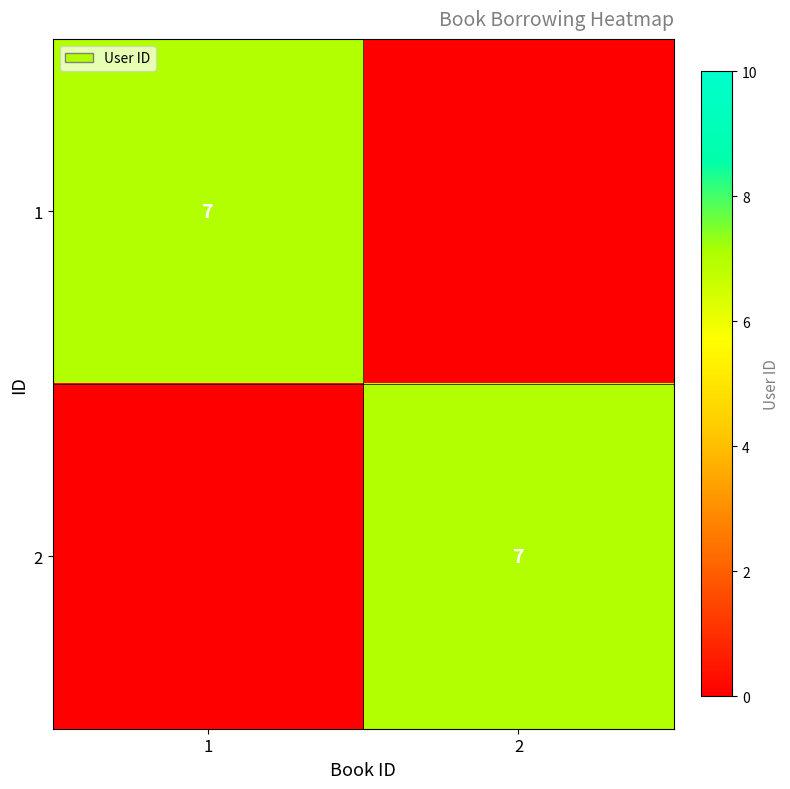

The value of 1 at 1 is 7. True or false?

True